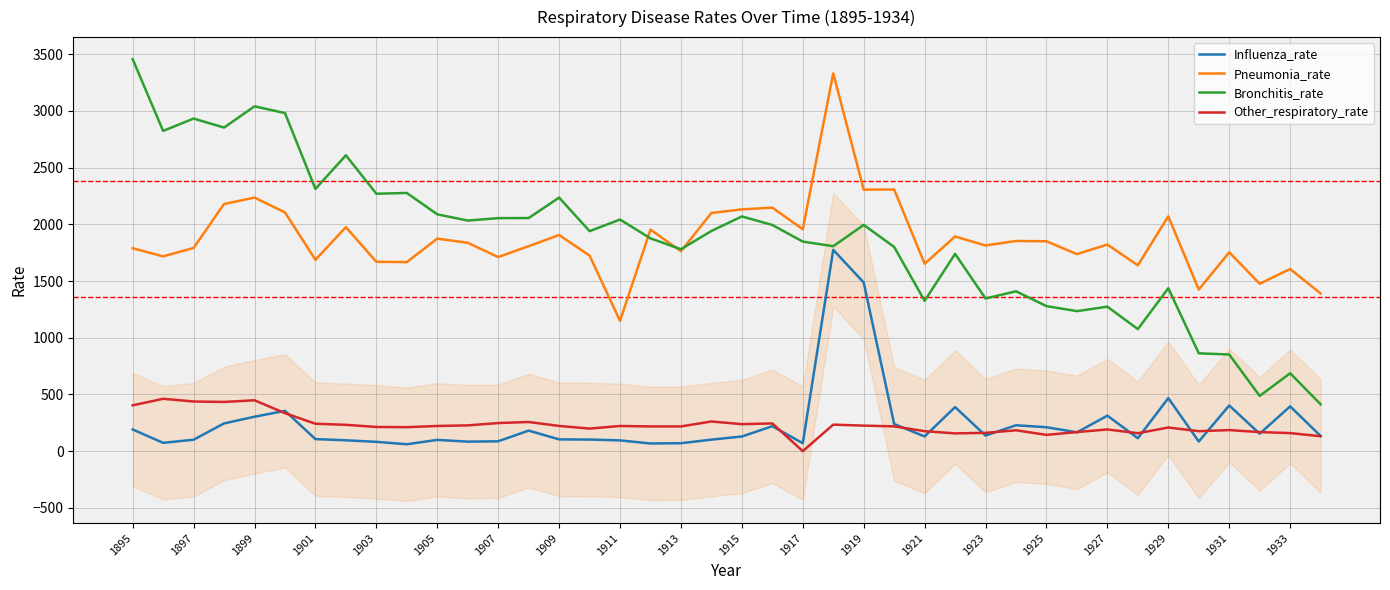

What is the maximum value shown in the chart?

3456.1